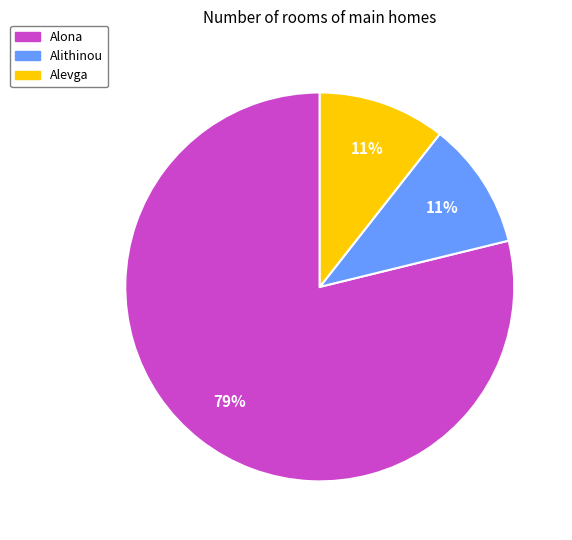

To the nearest percent, what is the combined percentage of Alona and Alevga?

89%